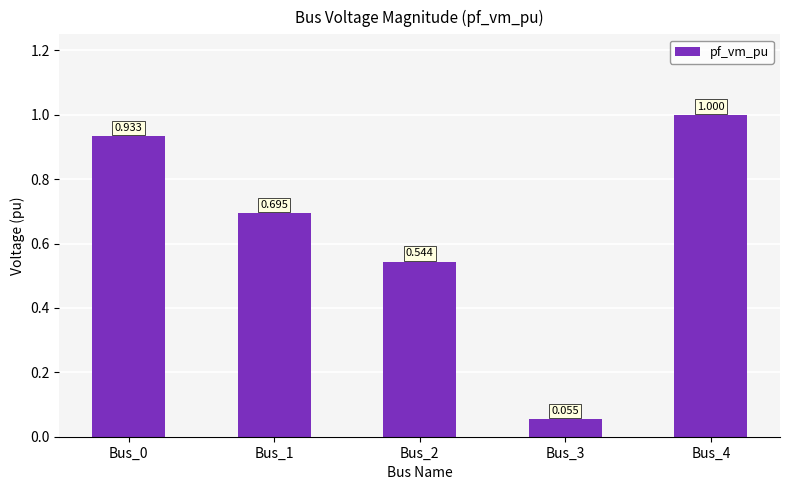

Count the number of data series in this chart.

1